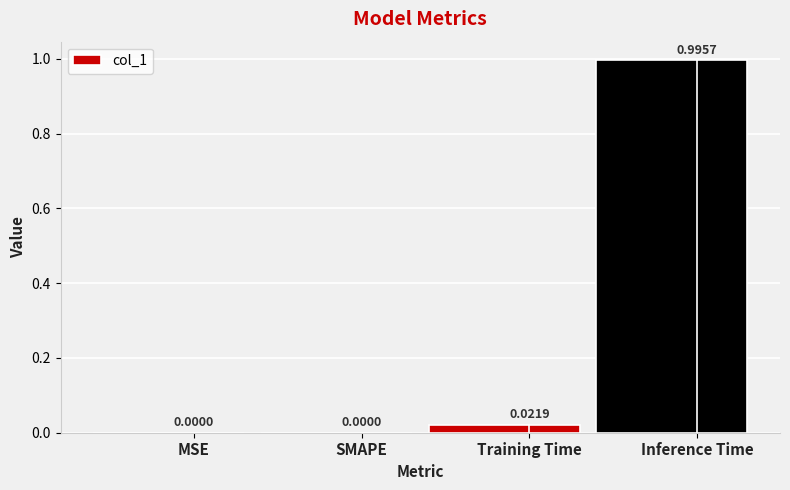

Reading left to right, transcribe all the data shown in this chart.

0.0	0.0	0.0	1.0